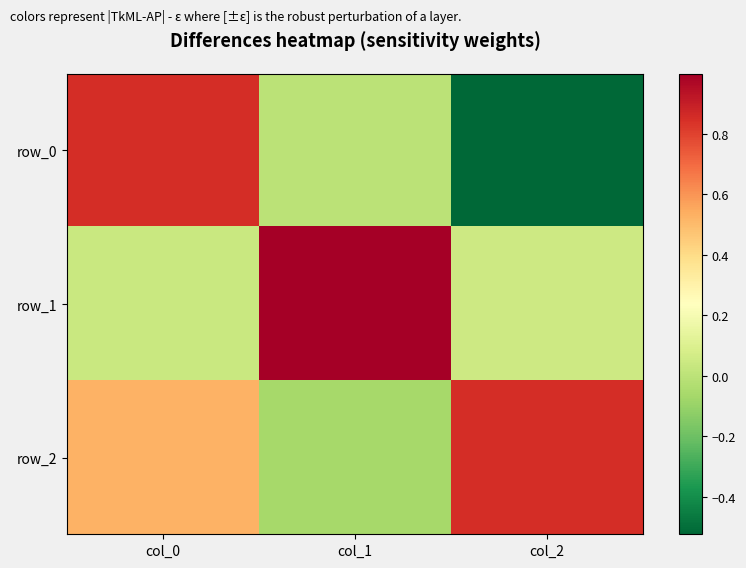

At which category does the chart reach its minimum across all series?

col_2